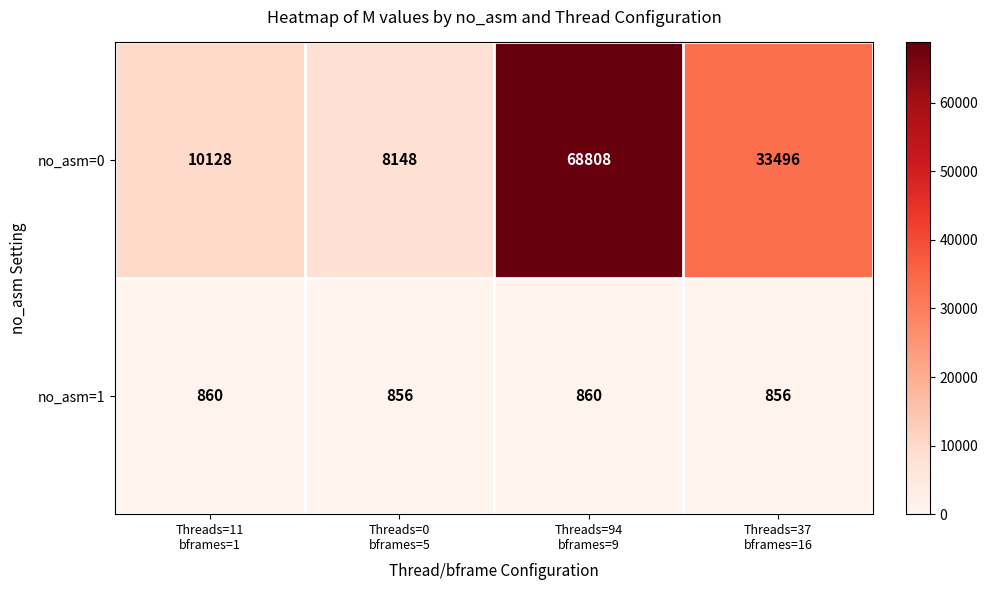

Which series has the largest total across all categories?

no_asm=0